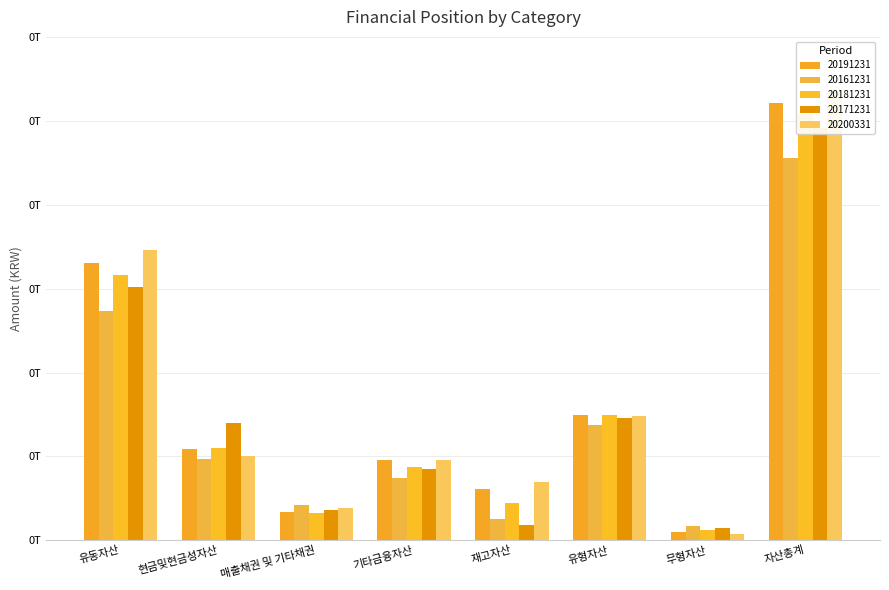

What is the highest value of the 20161231 series?

227620039970